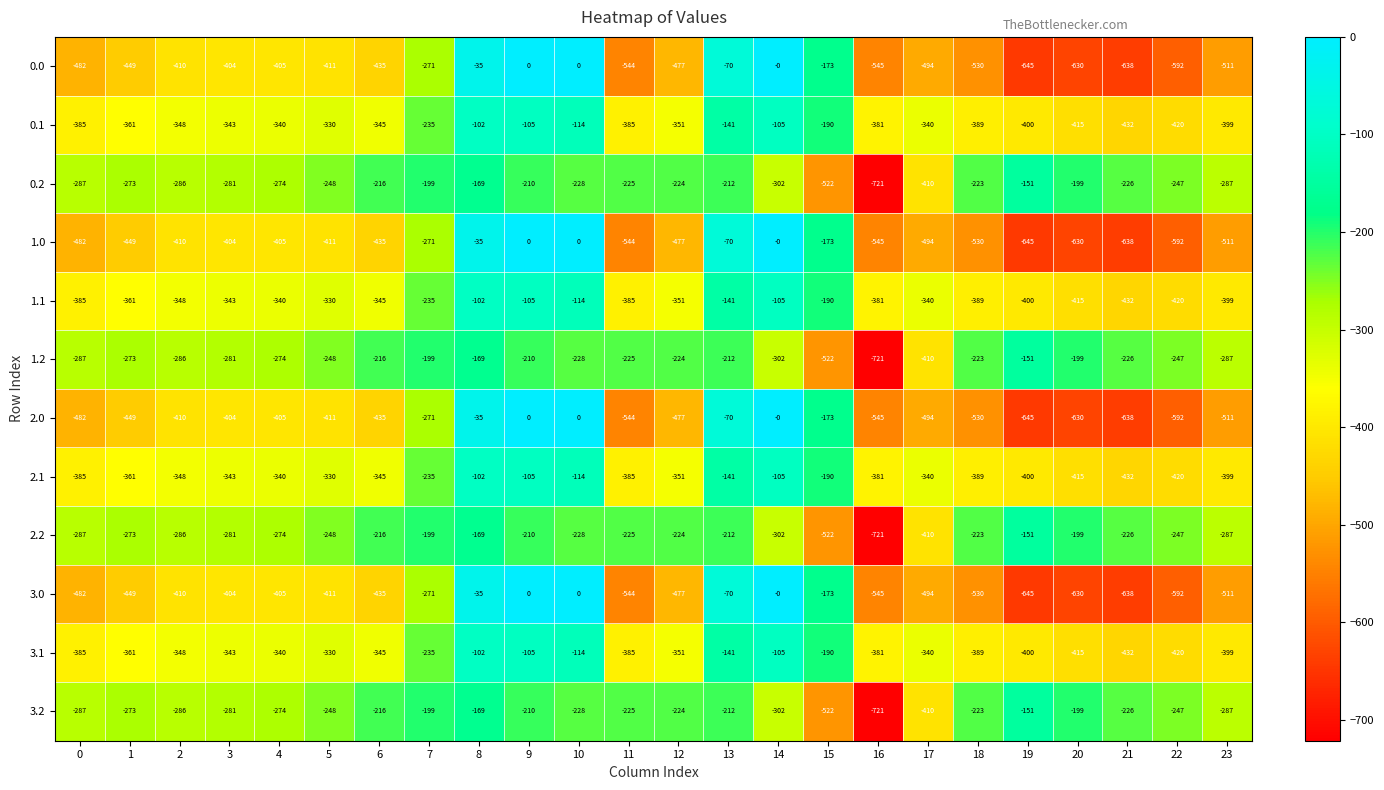

At which category is the sum across all series the highest?

8